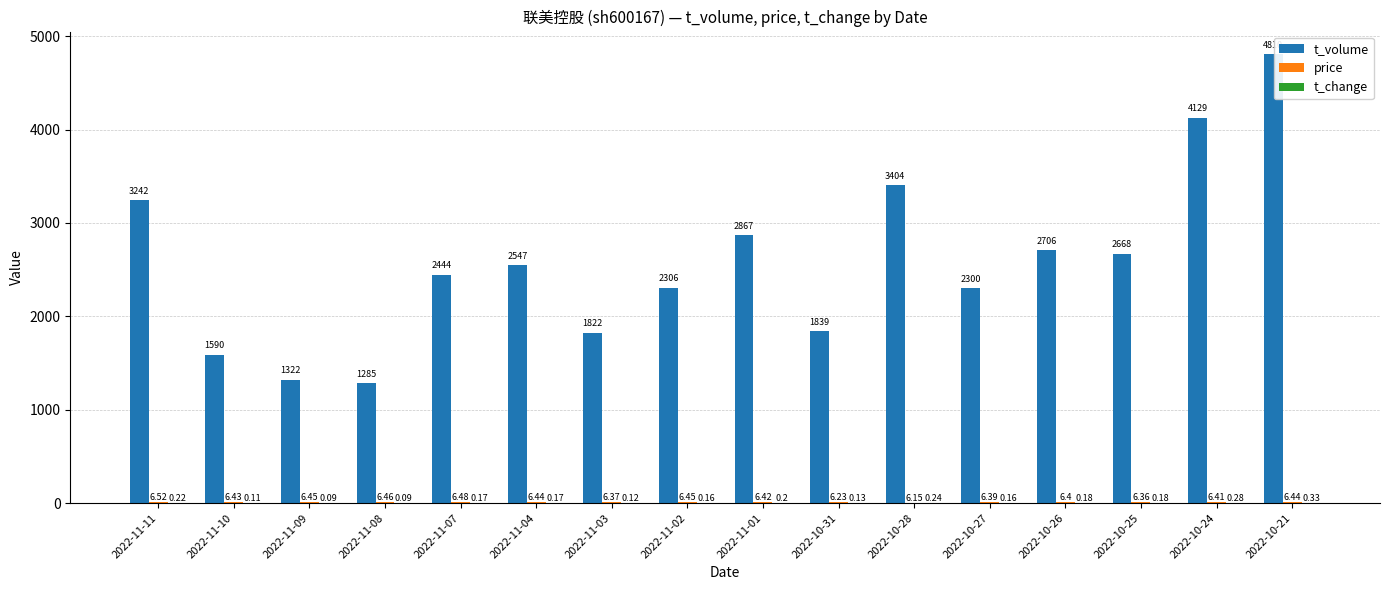

Count the number of data series in this chart.

3